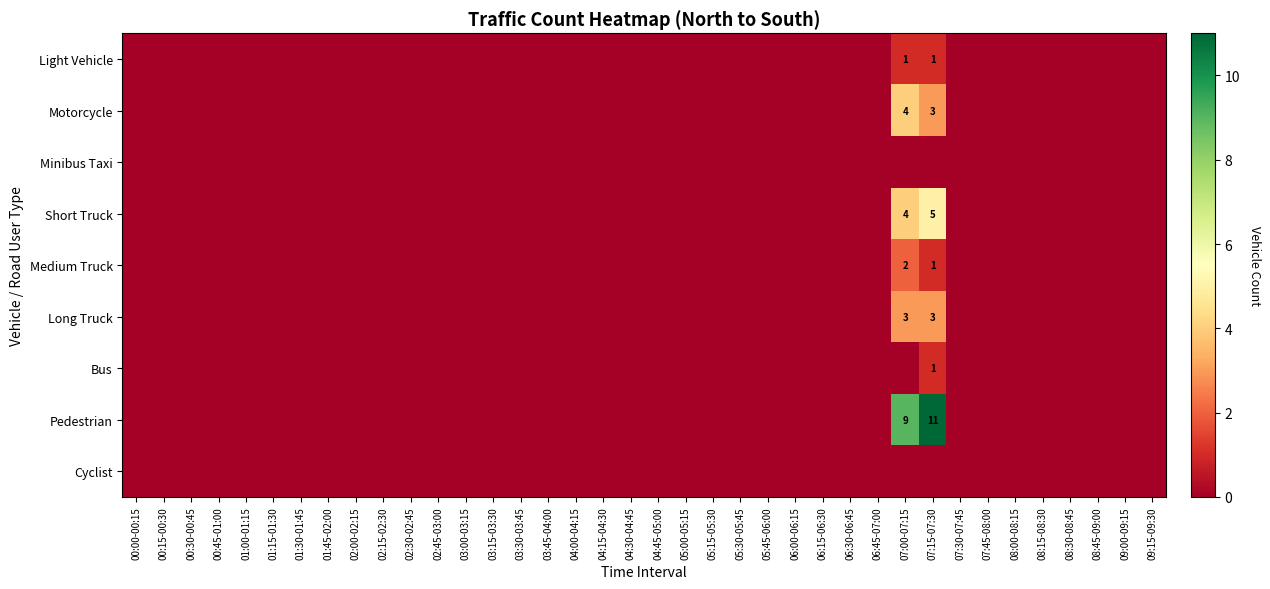

Count the Motorcycle values in the range 0 to 1.

36